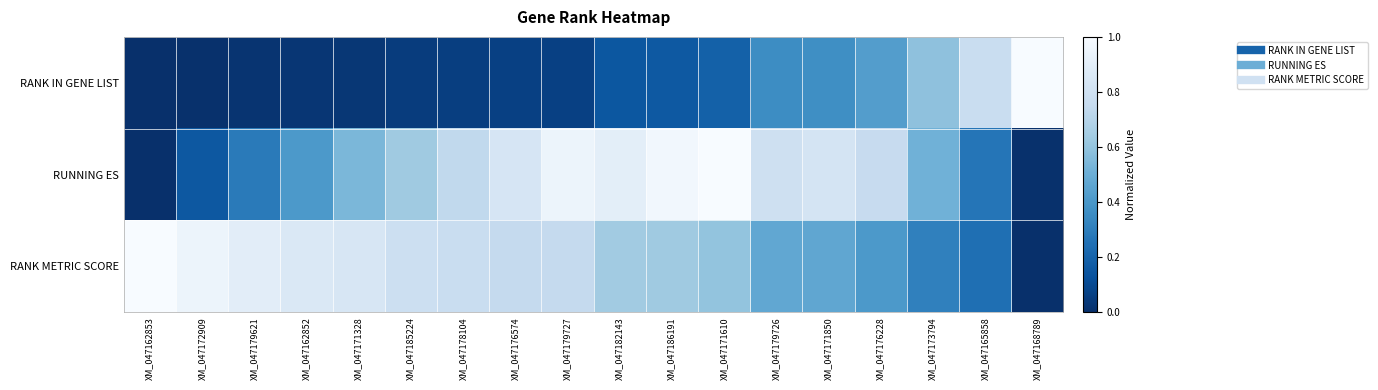

Which series has the widest spread of values?

RANK IN GENE LIST